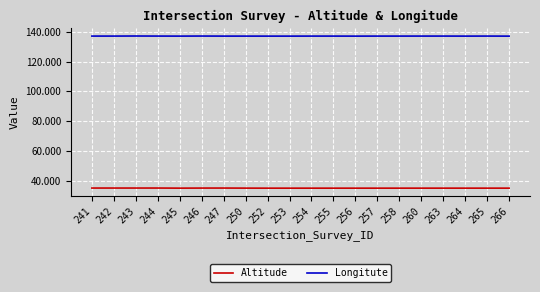

Is it true that Altitude equals 47.9 at 257?

False